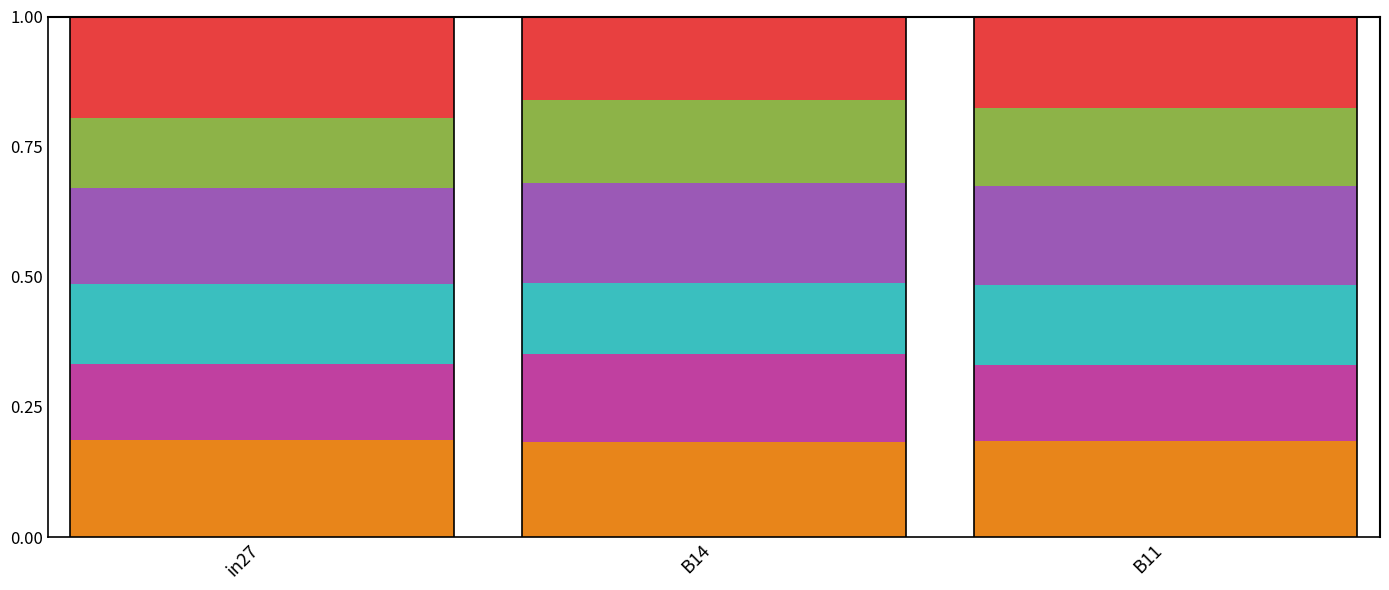

How many series are shown in this chart?

6